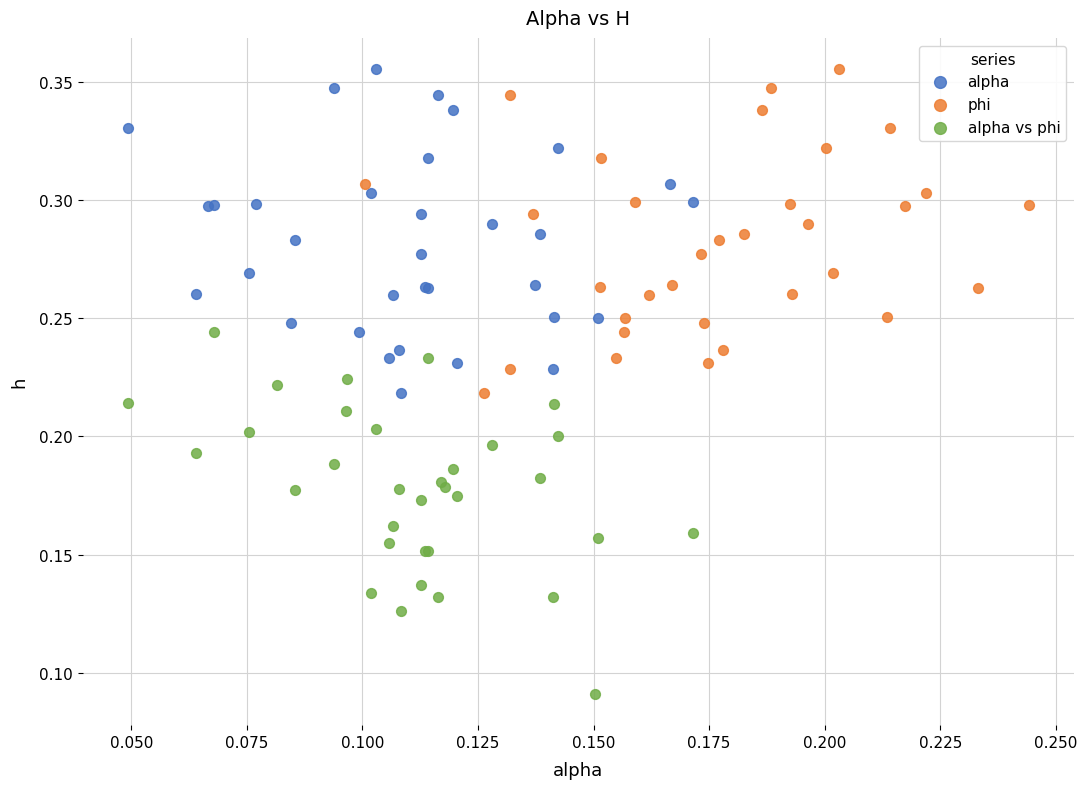

Which series contains the lowest Y value?

alpha vs phi